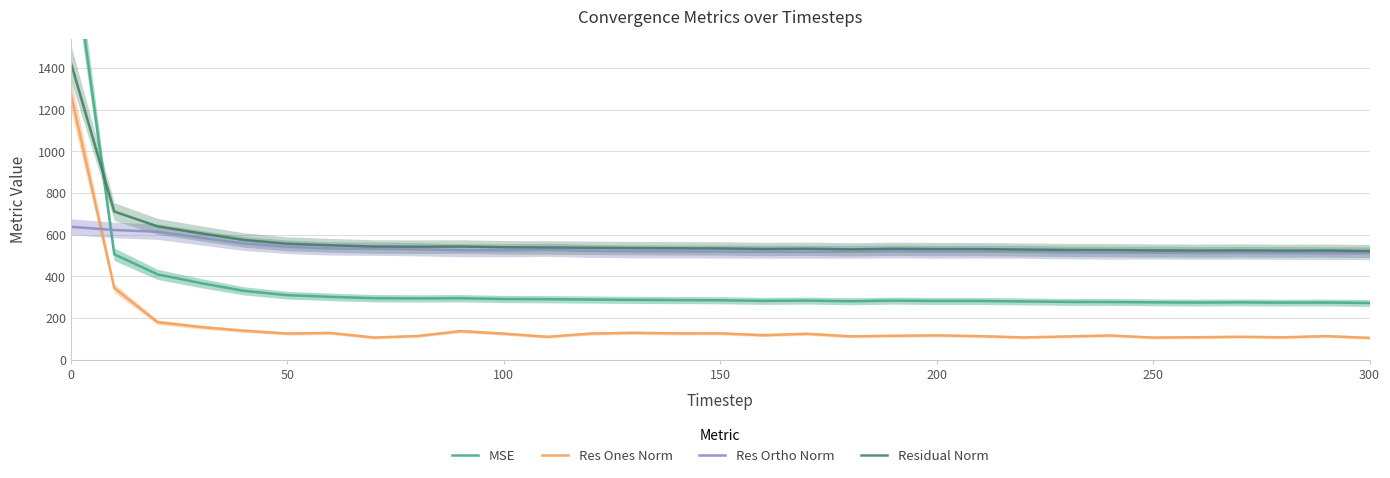

True or false: Res Ortho Norm and Residual Norm cross at least once.

False